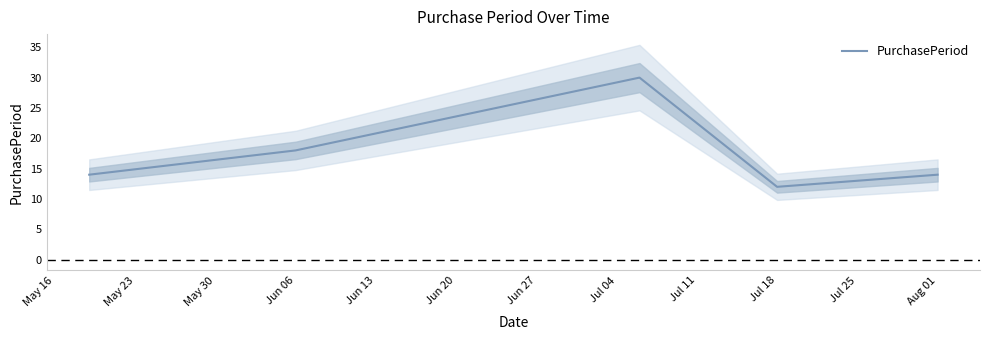

What is the difference between the maximum and second lowest values?

16